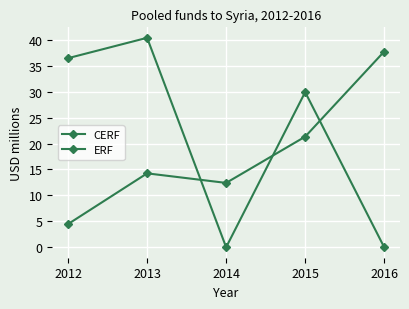

Count the number of data series in this chart.

2